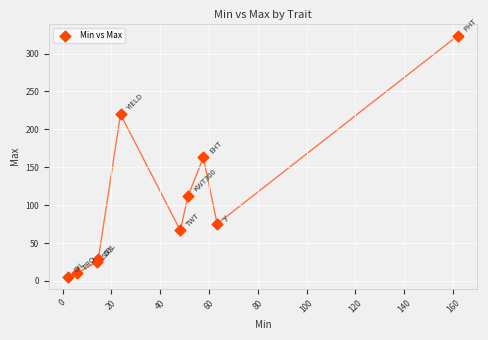

What is the average Y value?

103.0